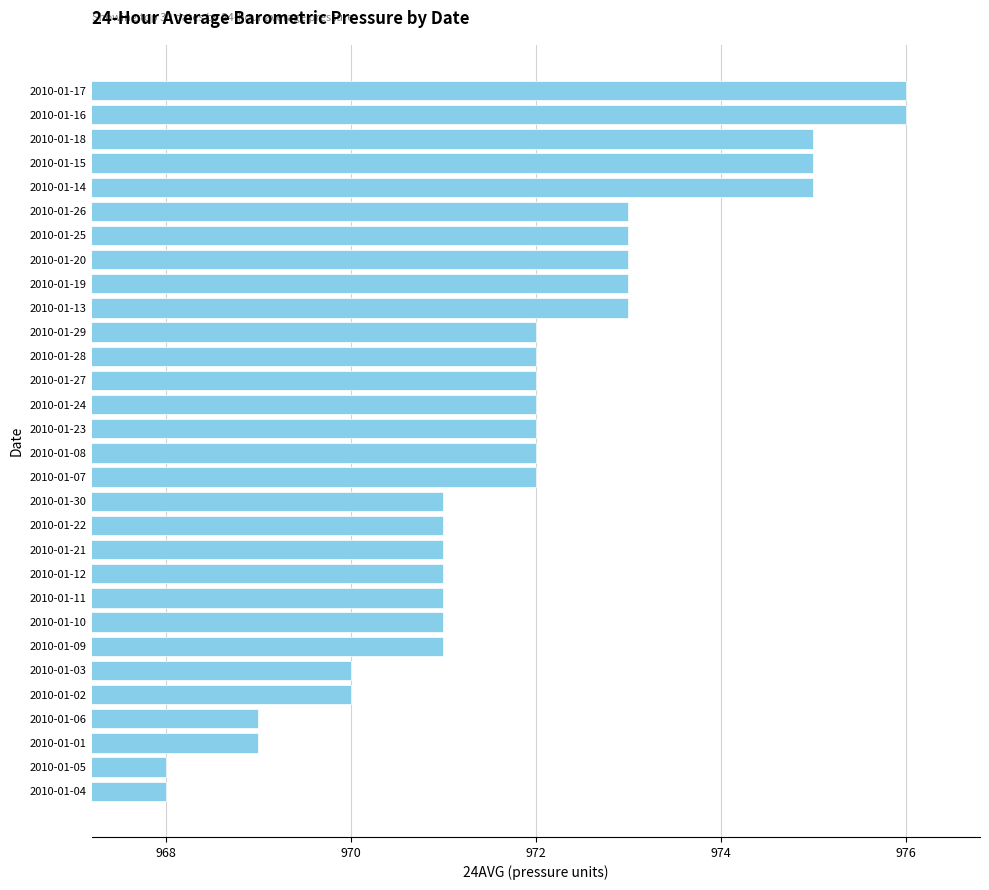

What is the change in value from 2010-01-21 to 2010-01-14?

+4